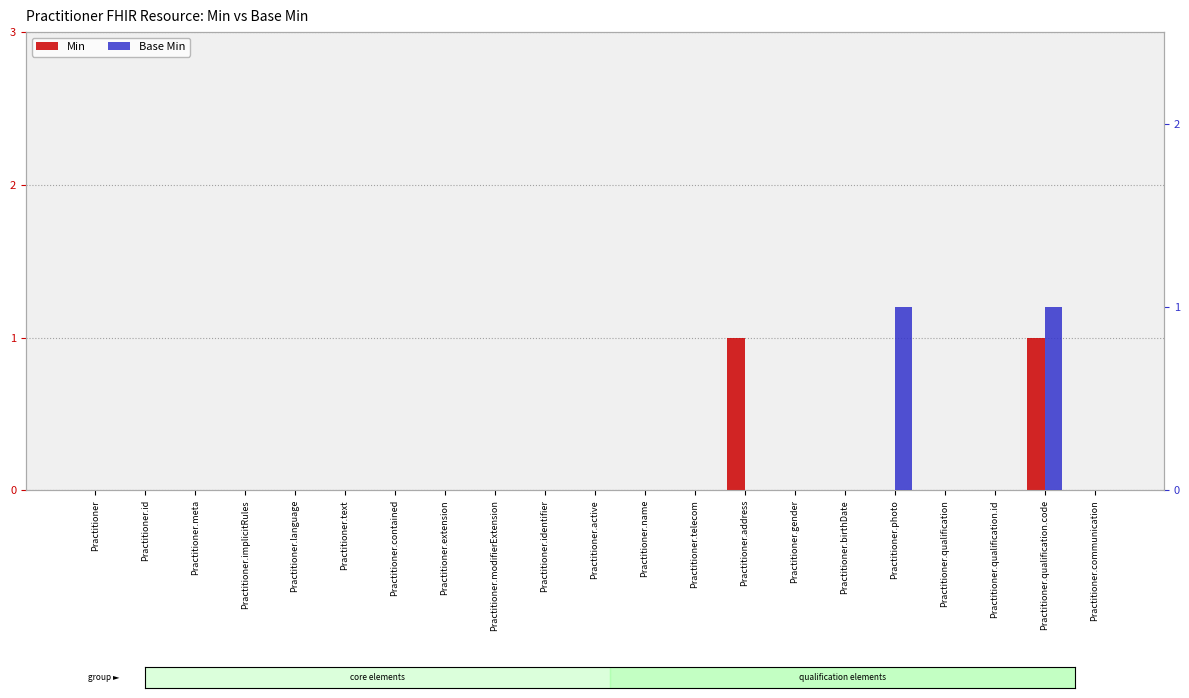

What is the label of the 10th bar from the left?

Practitioner.identifier